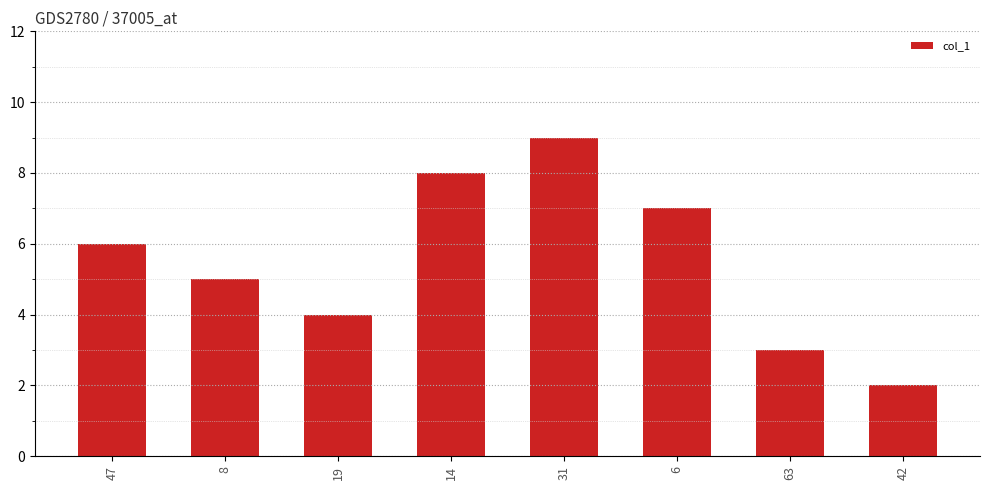

Between 31 and 6, which is larger?

31